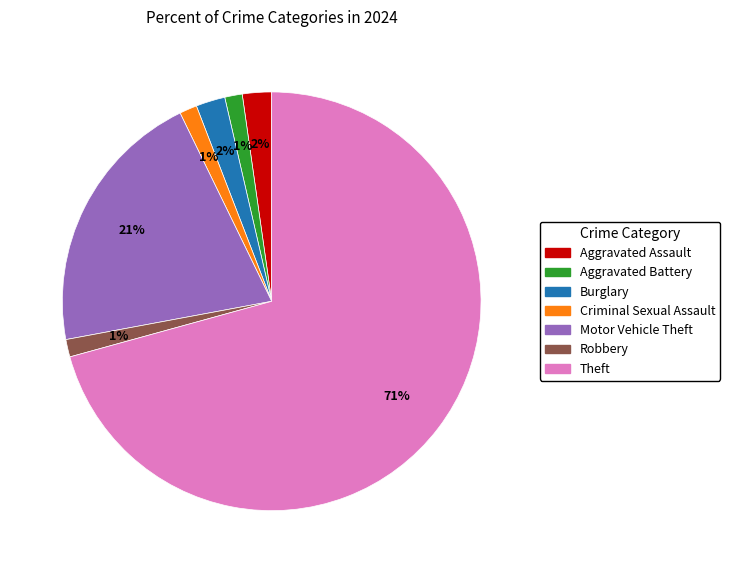

Does Theft account for over 50% of the chart?

Yes